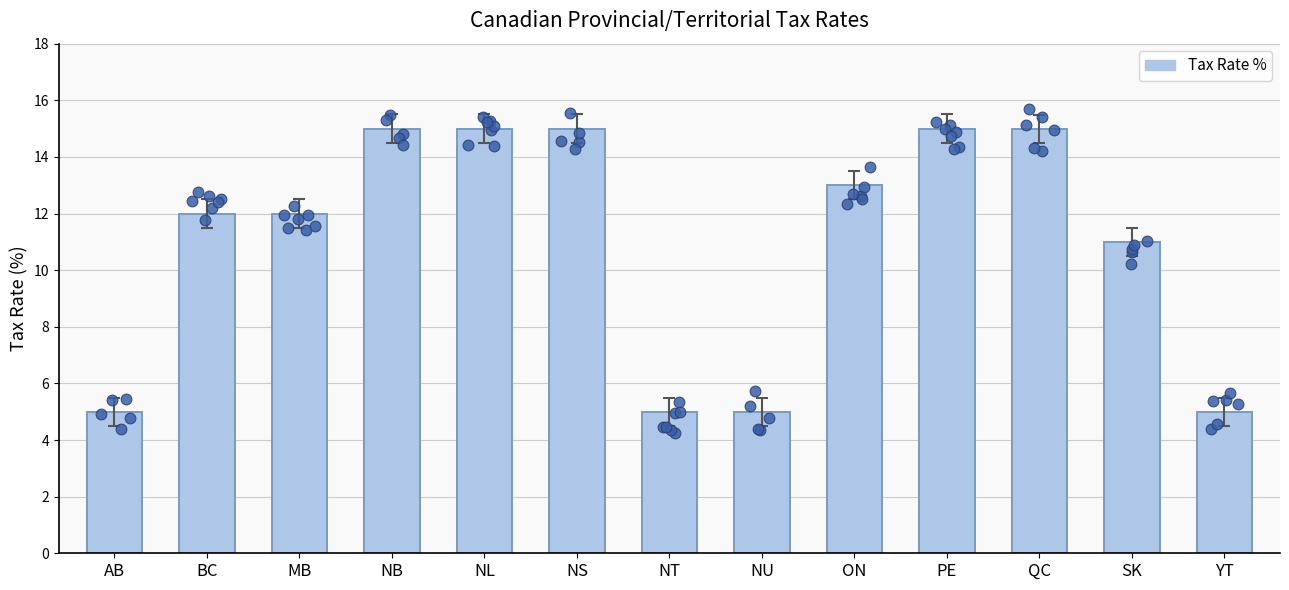

What is the ratio of the value at QC to the value at MB?

1.2